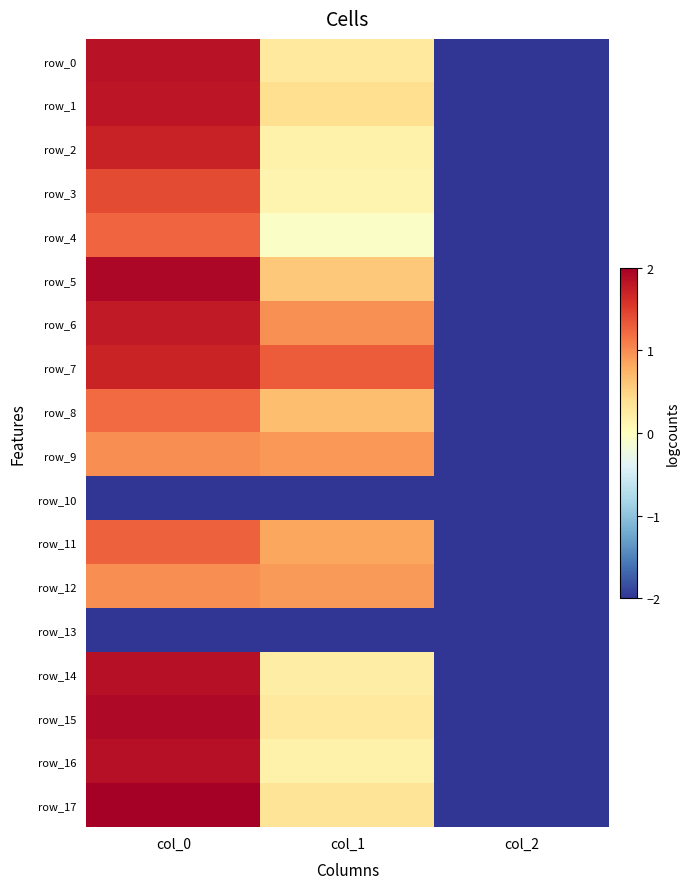

Reading left to right, list all the values displayed in this chart.

row_0: col_0=1.8	col_1=0.3	col_2=-2.0
row_1: col_0=1.8	col_1=0.4	col_2=-2.0
row_2: col_0=1.7	col_1=0.2	col_2=-2.0
row_3: col_0=1.4	col_1=0.1	col_2=-2.0
row_4: col_0=1.2	col_1=-0.0	col_2=-2.0
row_5: col_0=1.9	col_1=0.6	col_2=-2.0
row_6: col_0=1.8	col_1=1.0	col_2=-2.0
row_7: col_0=1.7	col_1=1.3	col_2=-2.0
row_8: col_0=1.2	col_1=0.7	col_2=-2.0
row_9: col_0=1.0	col_1=0.9	col_2=-2.0
row_10: col_0=-2.0	col_1=-2.0	col_2=-2.0
row_11: col_0=1.3	col_1=0.8	col_2=-2.0
row_12: col_0=1.0	col_1=0.9	col_2=-2.0
row_13: col_0=-2.0	col_1=-2.0	col_2=-2.0
row_14: col_0=1.9	col_1=0.2	col_2=-2.0
row_15: col_0=1.9	col_1=0.3	col_2=-2.0
row_16: col_0=1.9	col_1=0.2	col_2=-2.0
row_17: col_0=2.0	col_1=0.3	col_2=-2.0